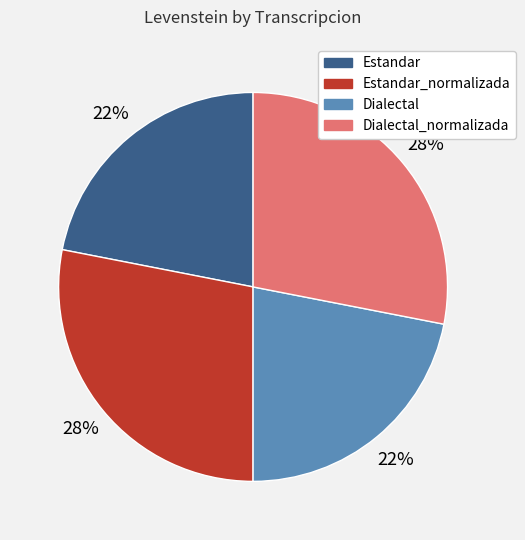

What is the ratio of the value at Dialectal_normalizada to the value at Dialectal?

1.3